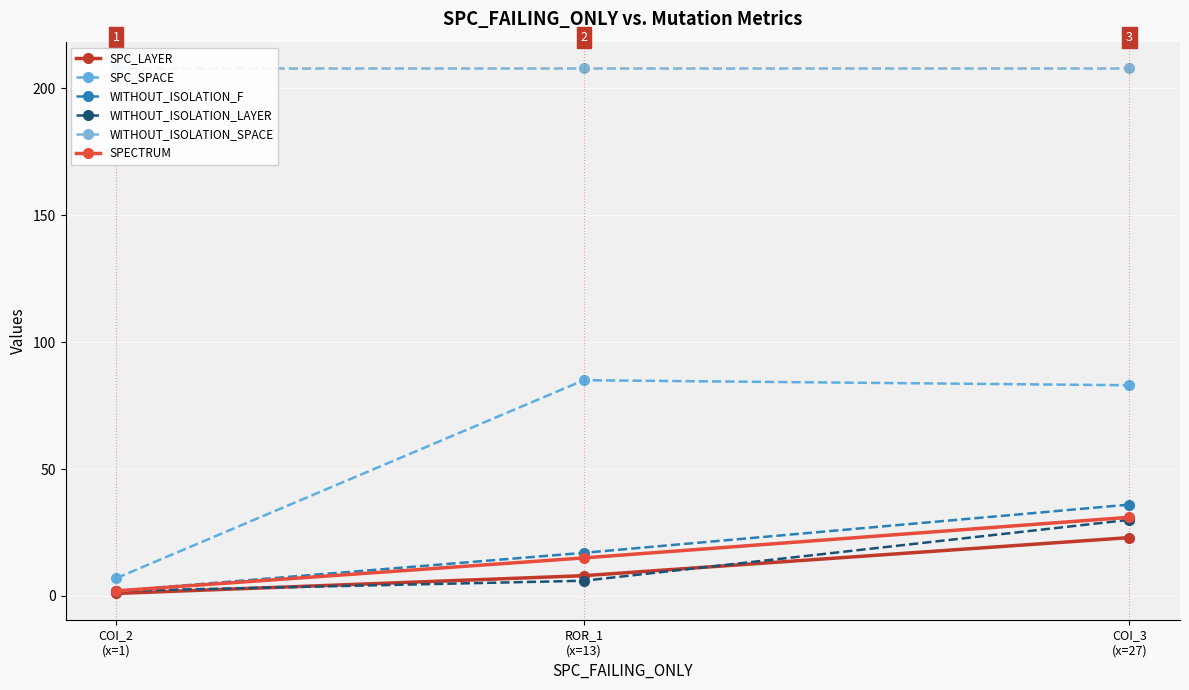

At how many categories does at least one series exceed 122?

3